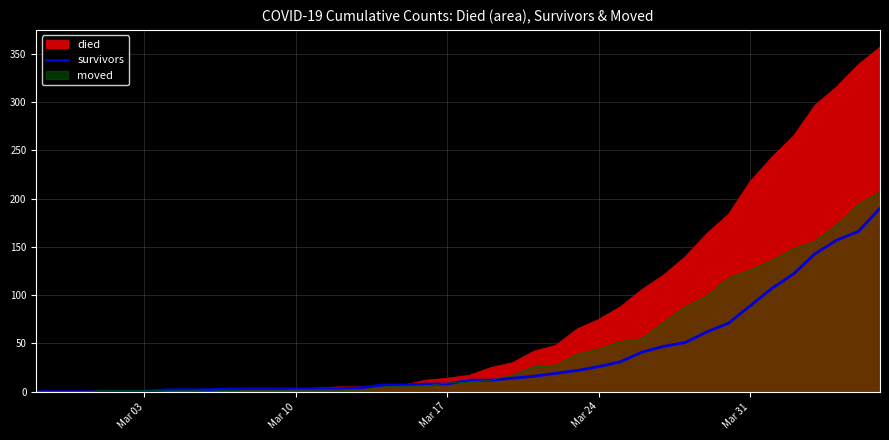

At which category does the chart reach its minimum across all series?

Mar 03